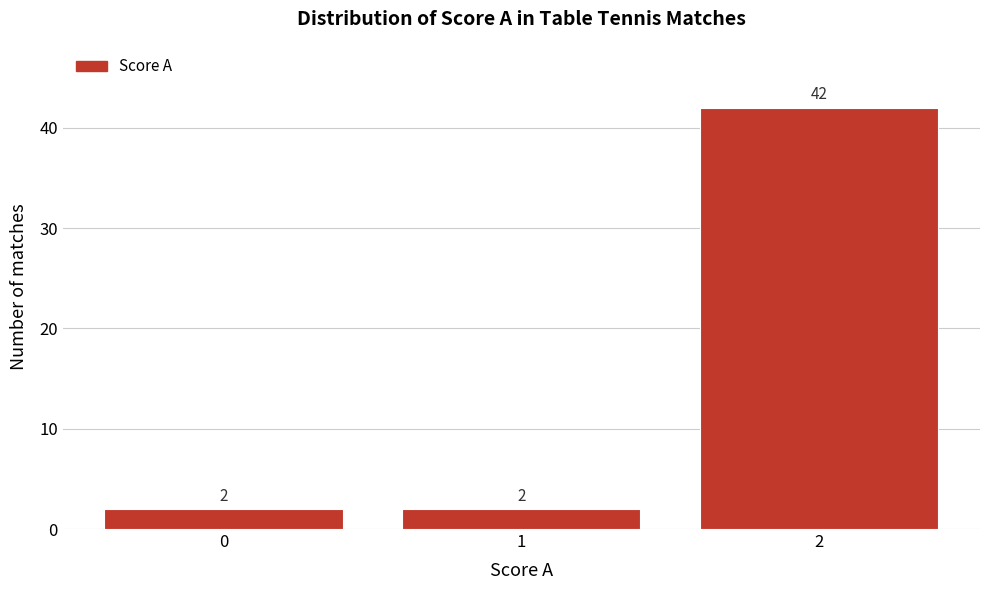

Reading left to right, what are all the values shown in this chart?

0=2	1=2	2=42